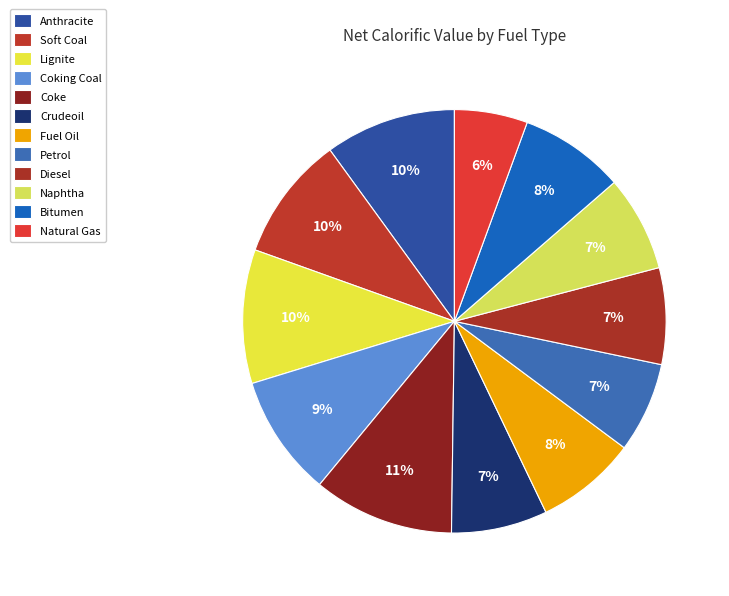

To the nearest percent, what is the average slice percentage?

8%